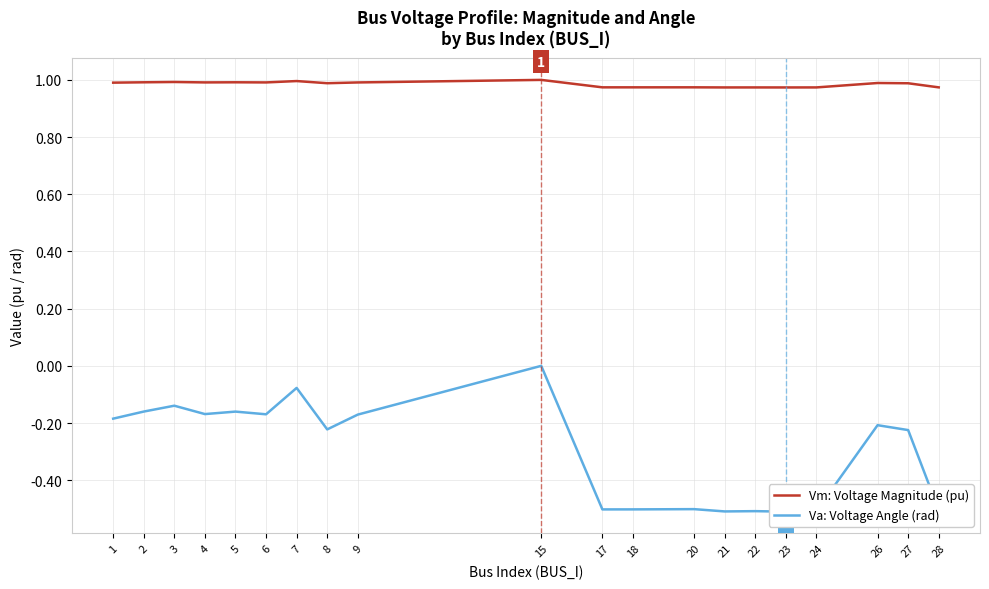

Reading left to right, what are all the values shown in this chart?

Vm: Voltage Magnitude (pu): 1.0	1.0	1.0	1.0	1.0	1.0	1.0	1.0	1.0	1.0	1.0	1.0	1.0	1.0	1.0	1.0	1.0	1.0	1.0	1.0
Va: Voltage Angle (rad): -0.2	-0.2	-0.1	-0.2	-0.2	-0.2	-0.1	-0.2	-0.2	0.0	-0.5	-0.5	-0.5	-0.5	-0.5	-0.5	-0.5	-0.2	-0.2	-0.5